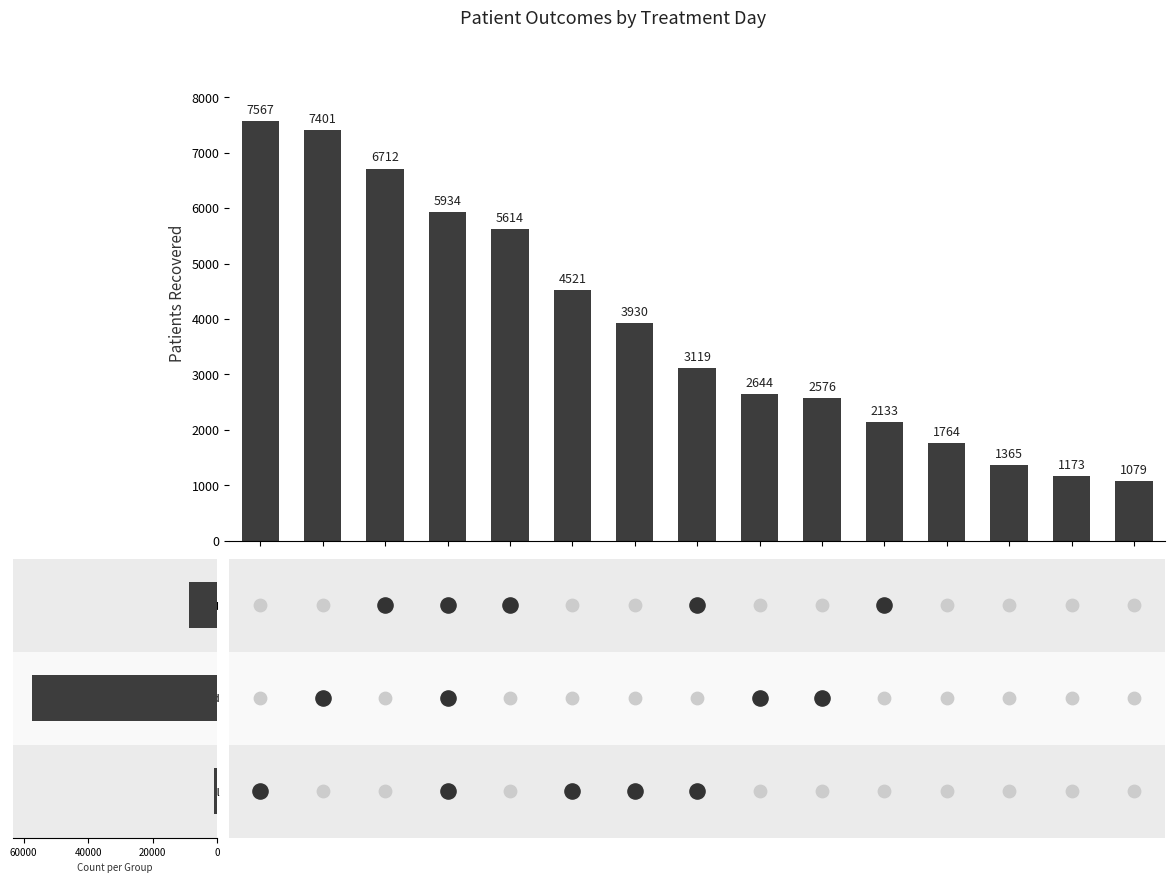

Between 14 and 8, which is larger?

8